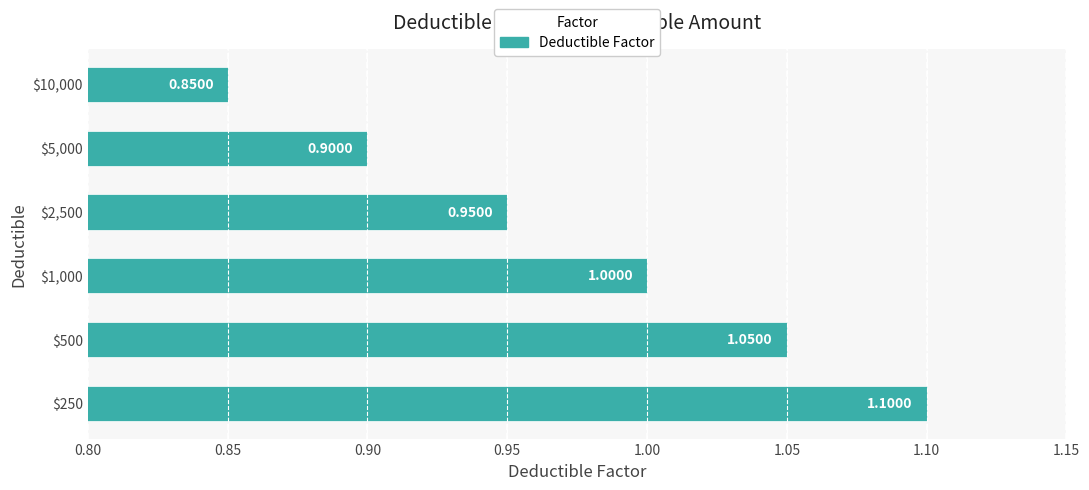

Where is the data nearest to the value 0?

$10,000